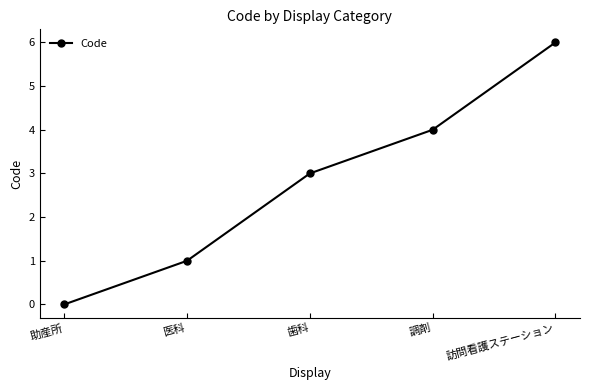

Reading left to right, list all the values displayed in this chart.

助産所=0	医科=1	歯科=3	調剤=4	訪問看護ステーション=6